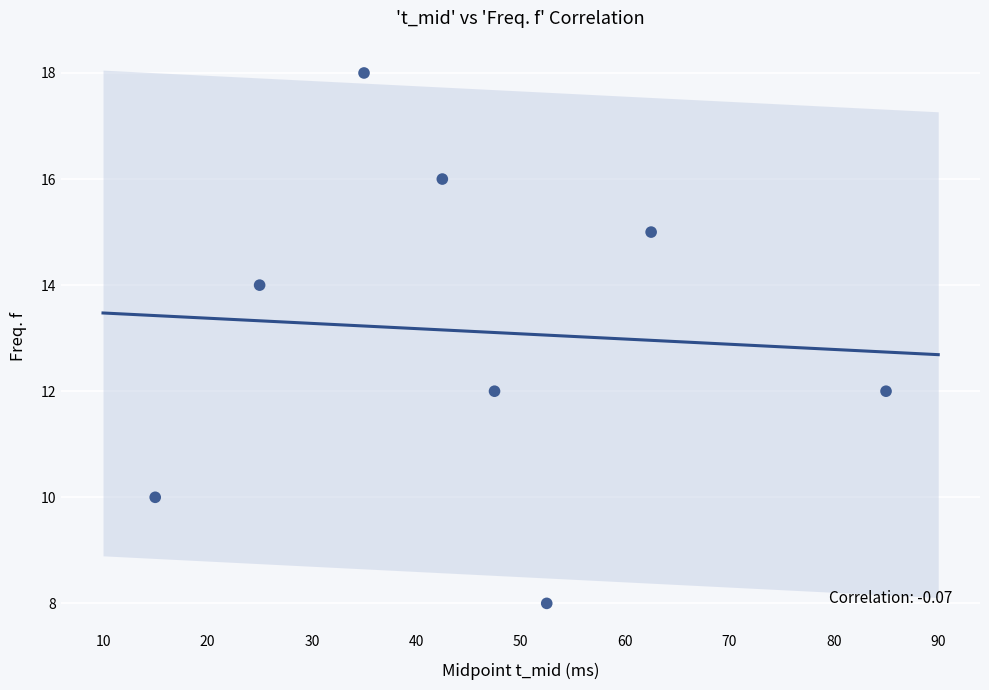

What is the average Y value?

13